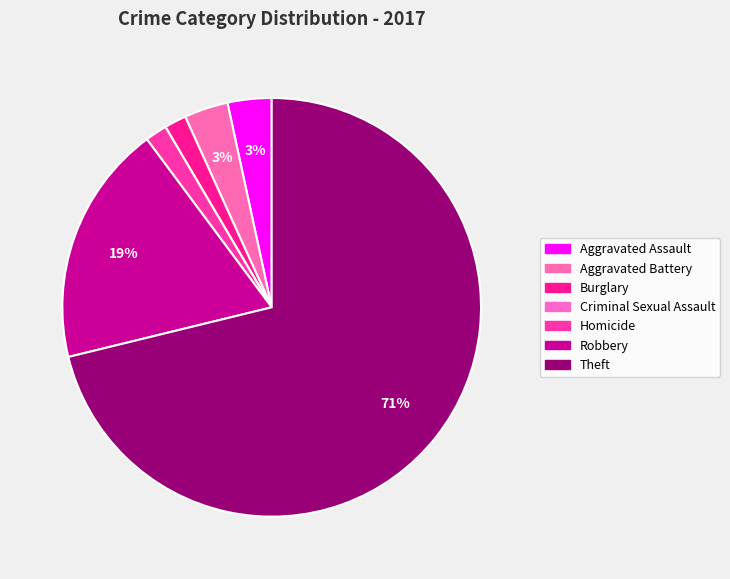

Rank the categories by value from lowest to highest.

Criminal Sexual Assault, Burglary, Homicide, Aggravated Assault, Aggravated Battery, Robbery, Theft